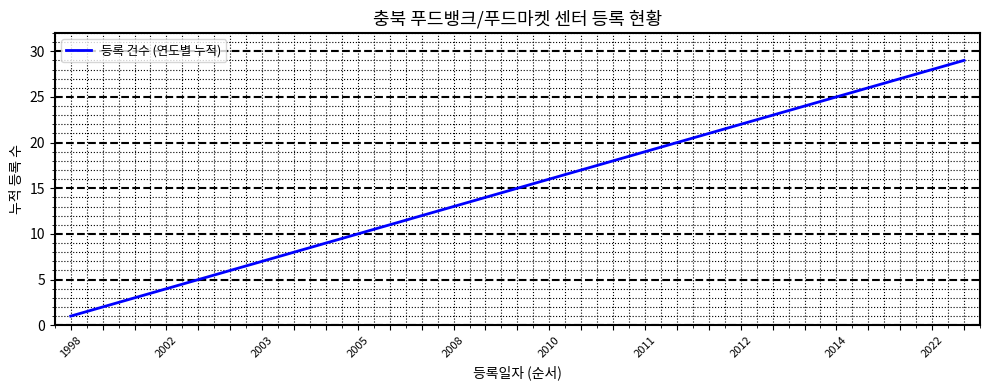

What is the greatest value displayed?

29